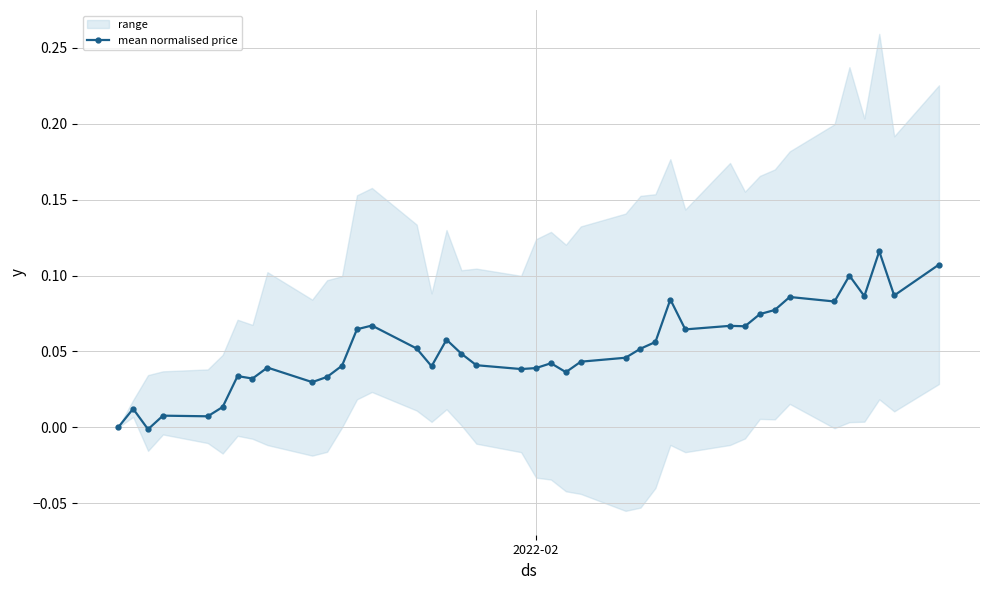

The value at 17 is 0.1. True or false?

False